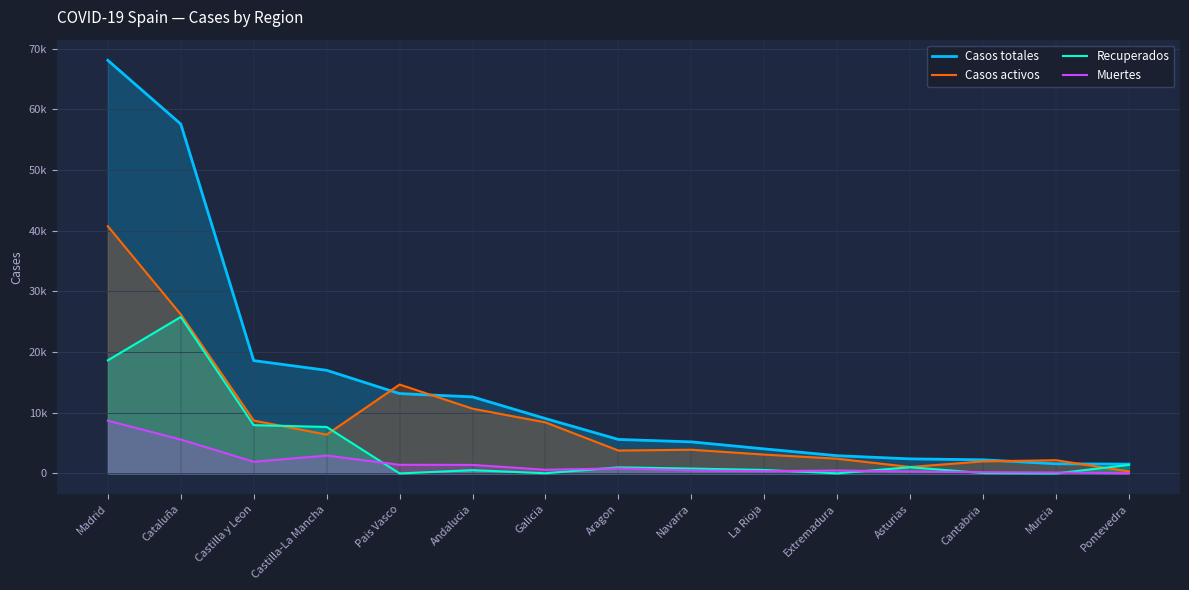

Does the chart display data point markers on the line(s)?

No